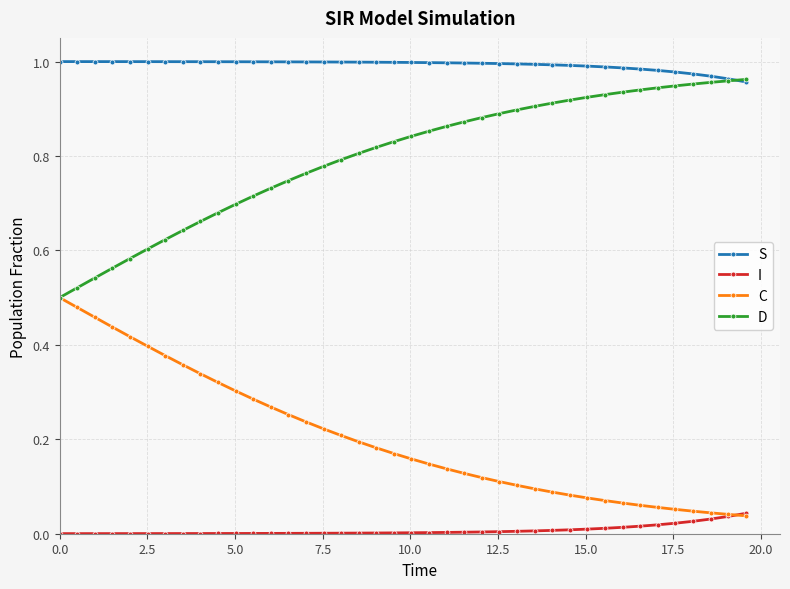

Which series has the largest total across all categories?

S